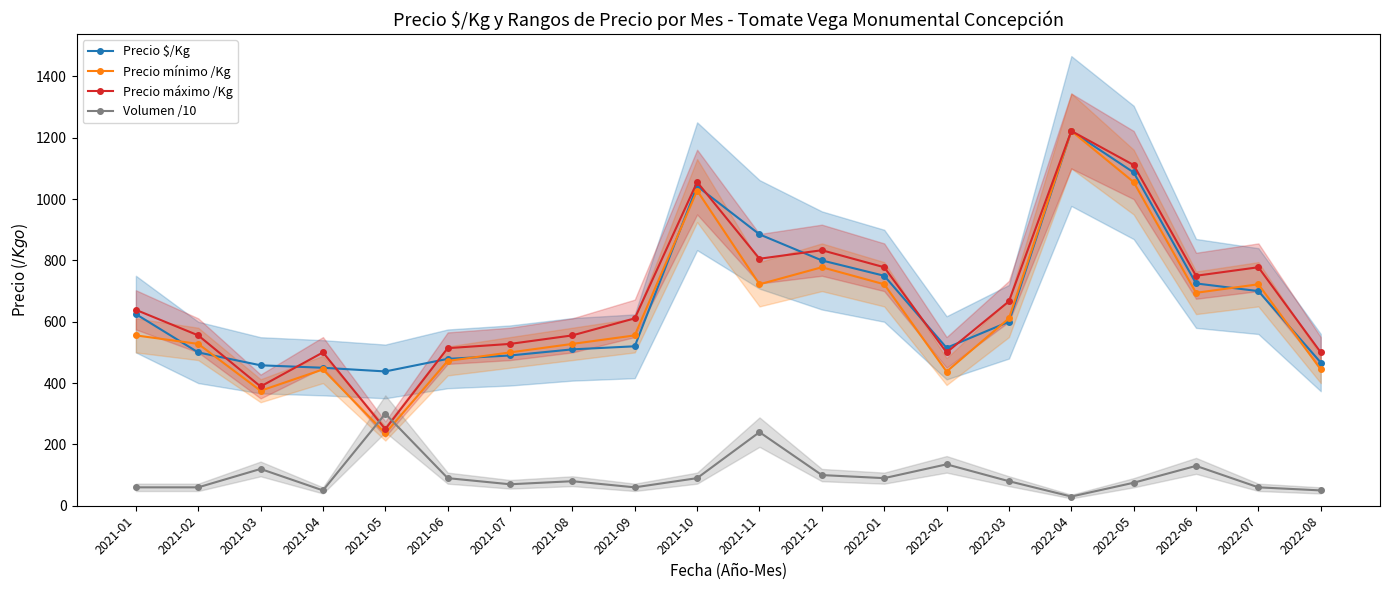

List the series in order of their peak value, highest first.

Precio mínimo /Kg, Precio máximo /Kg, Precio $/Kg, Volumen /10